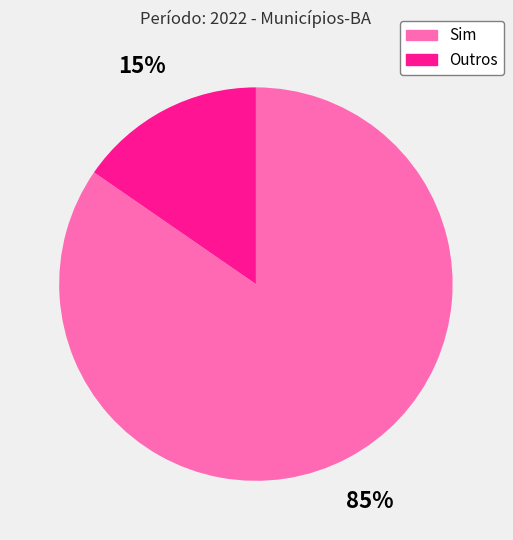

To the nearest percent, what is the combined percentage of Outros and Sim?

100%